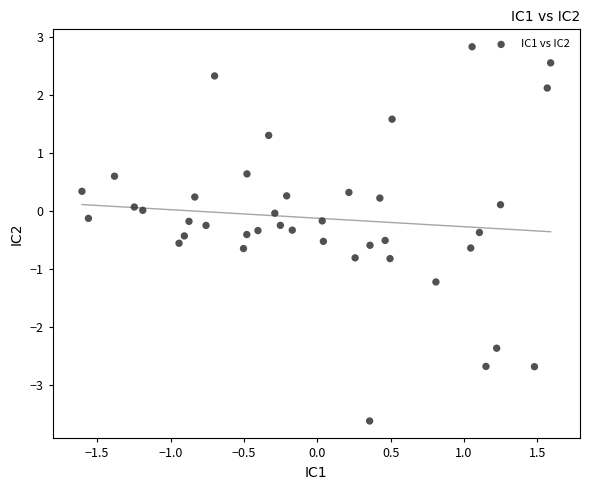

What is the range of Y values (max minus min)?

6.4